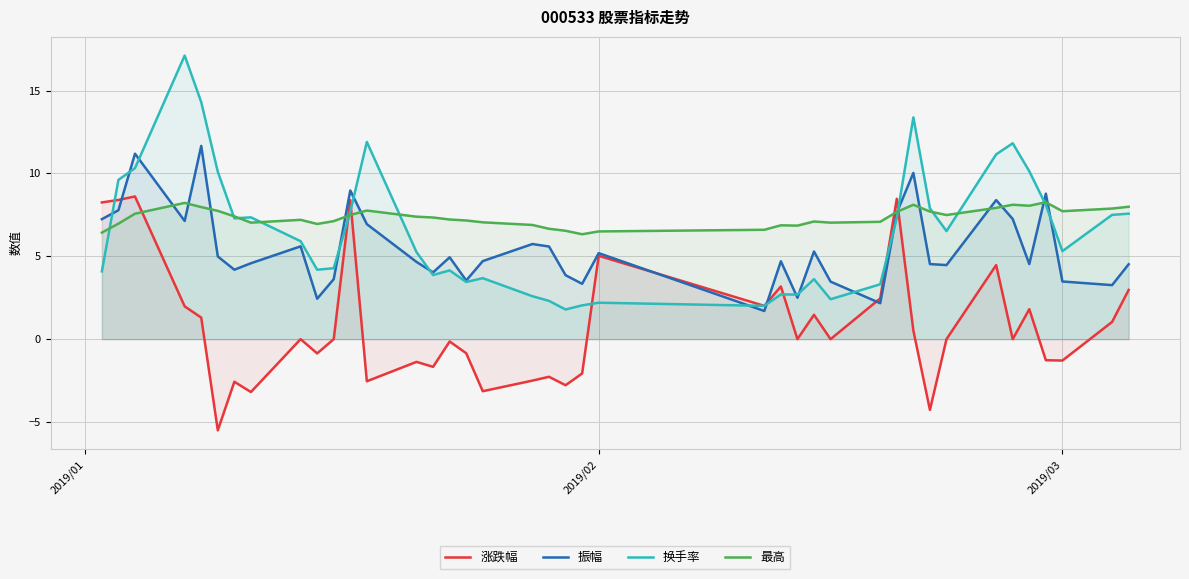

How many intersections are there between 振幅 and 换手率?

15